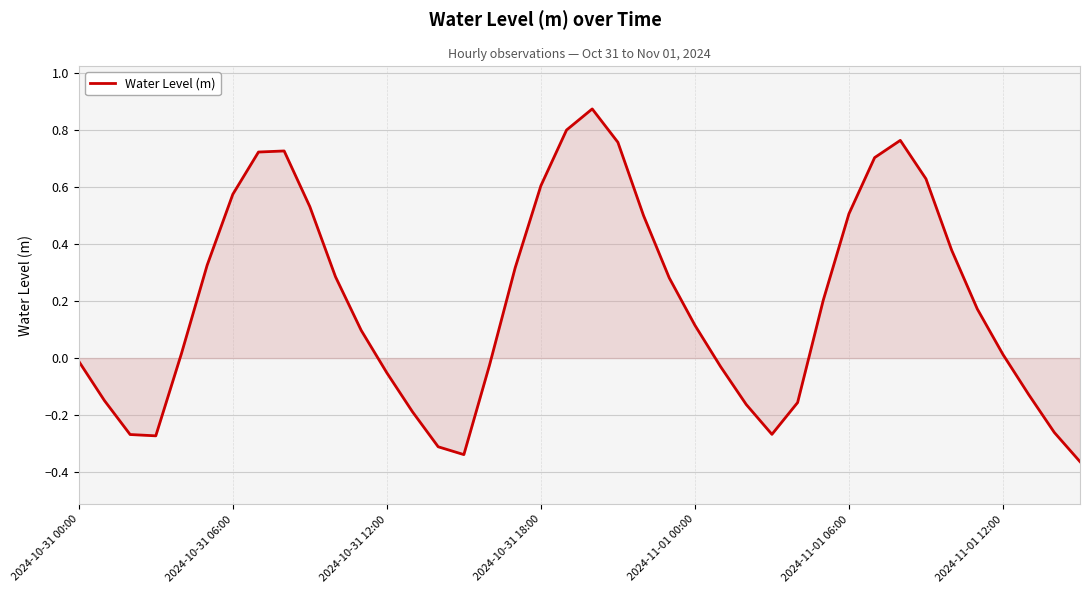

Does the chart have visible grid lines?

Yes